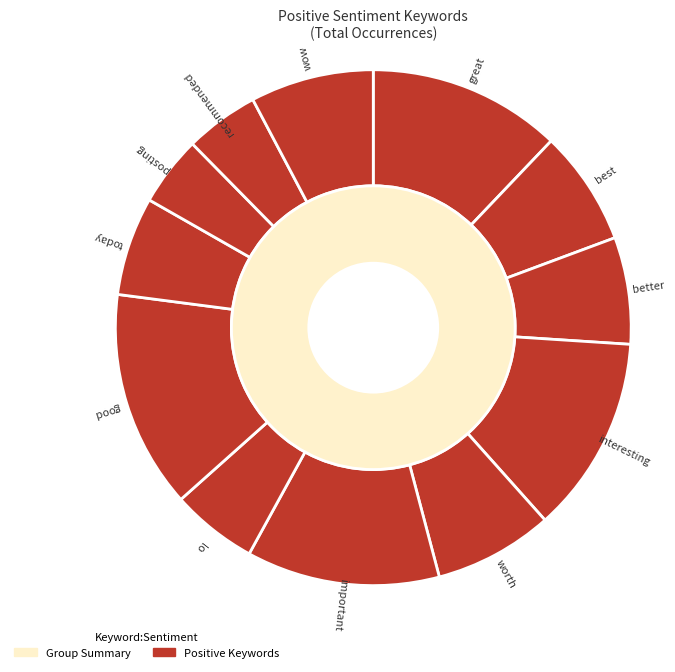

To the nearest percent, what is the difference between the interesting and posting slice percentages?

8%